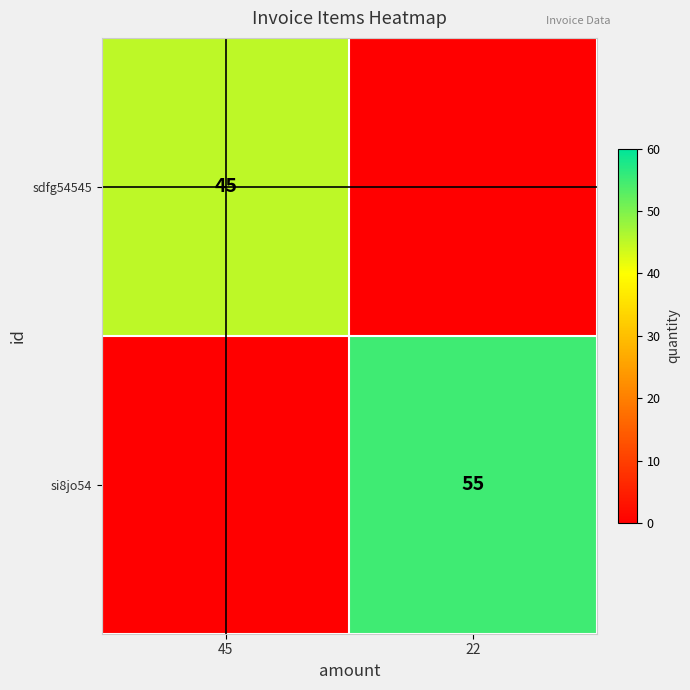

True or false: si8jo54 has a value of 55 at 22.

True